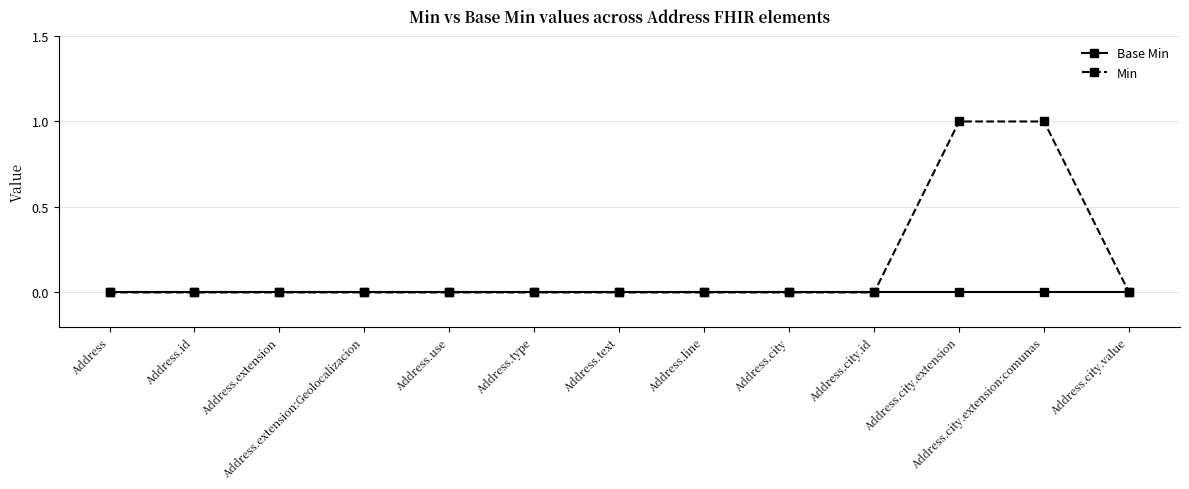

What are all the series names shown in the legend?

Base Min, Min